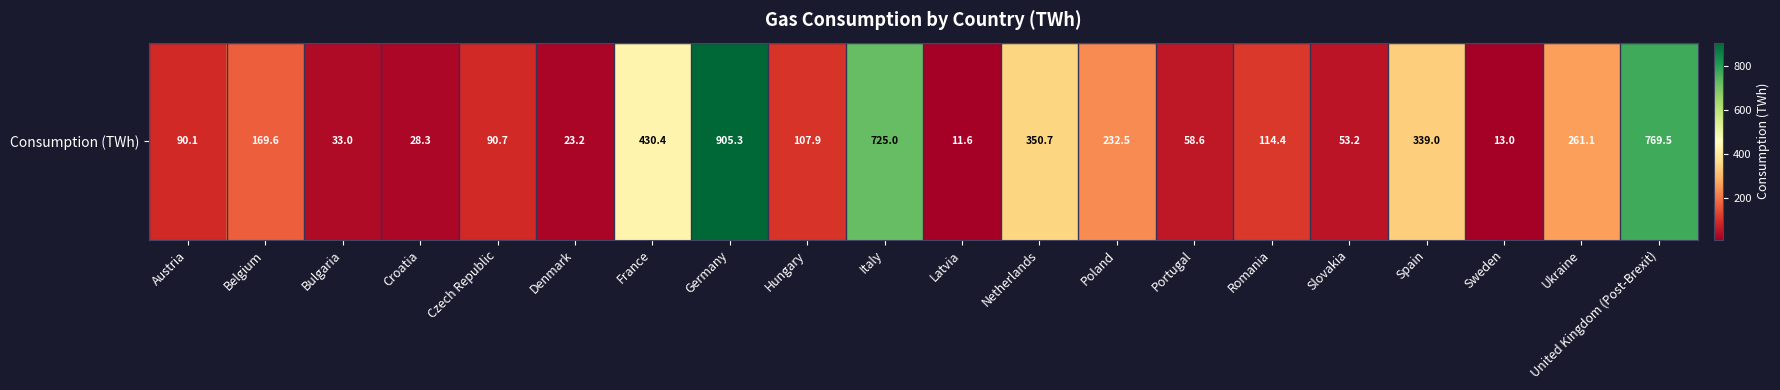

At which label is the value closest to 458?

France